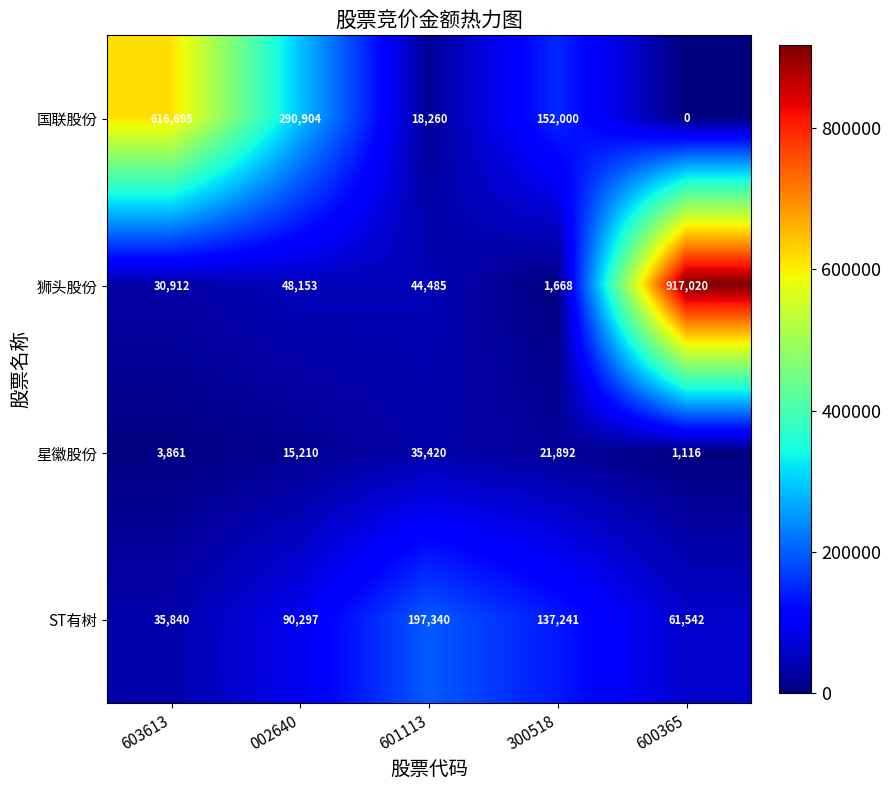

Reading right to left, list all the values displayed in this chart.

国联股份: 600365=0	300518=152000	601113=18260	002640=290904	603613=616695
狮头股份: 600365=917020	300518=1668	601113=44485	002640=48153	603613=30912
星徽股份: 600365=1116	300518=21892	601113=35420	002640=15210	603613=3861
ST有树: 600365=61542	300518=137241	601113=197340	002640=90297	603613=35840